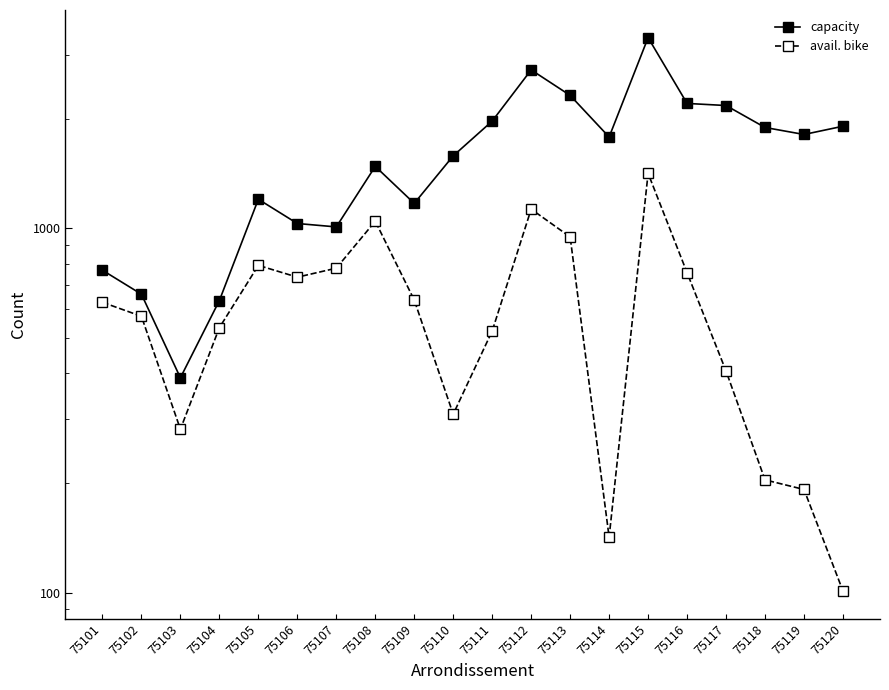

Reading left to right, transcribe all the data shown in this chart.

capacity: 768	660	389	634	1203	1032	1010	1481	1172	1583	1972	2726	2320	1783	3342	2205	2176	1894	1812	1909
avail. bike: 627	574	281	534	792	735	778	1047	636	309	523	1130	948	142	1417	756	406	204	192	101